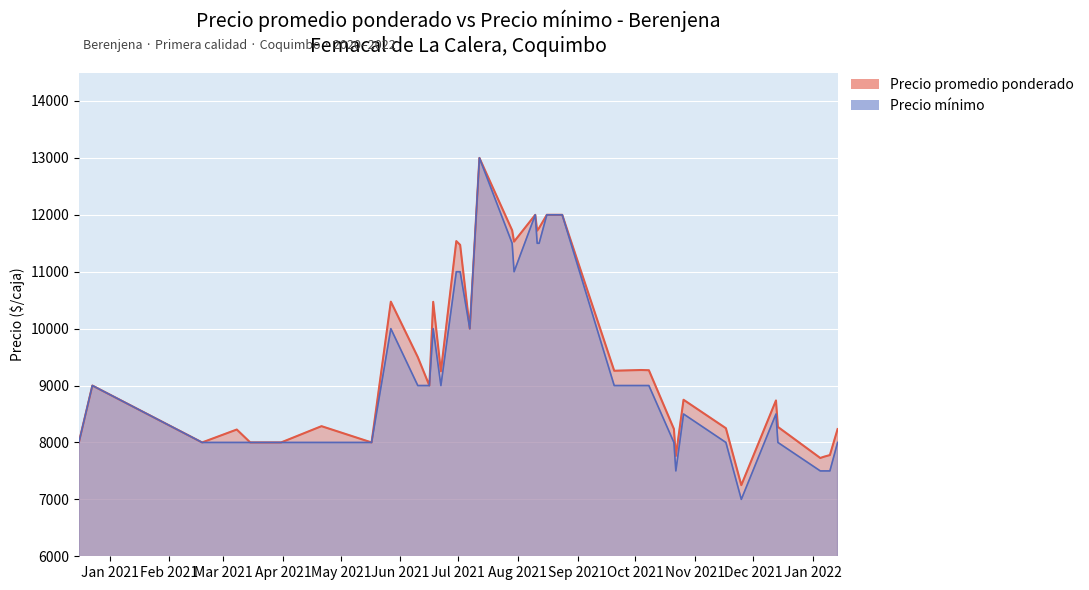

What is the maximum value shown in the chart?

13000